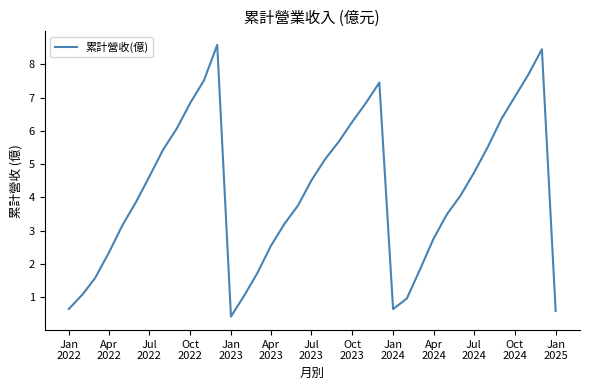

What is the greatest value displayed?

8.6